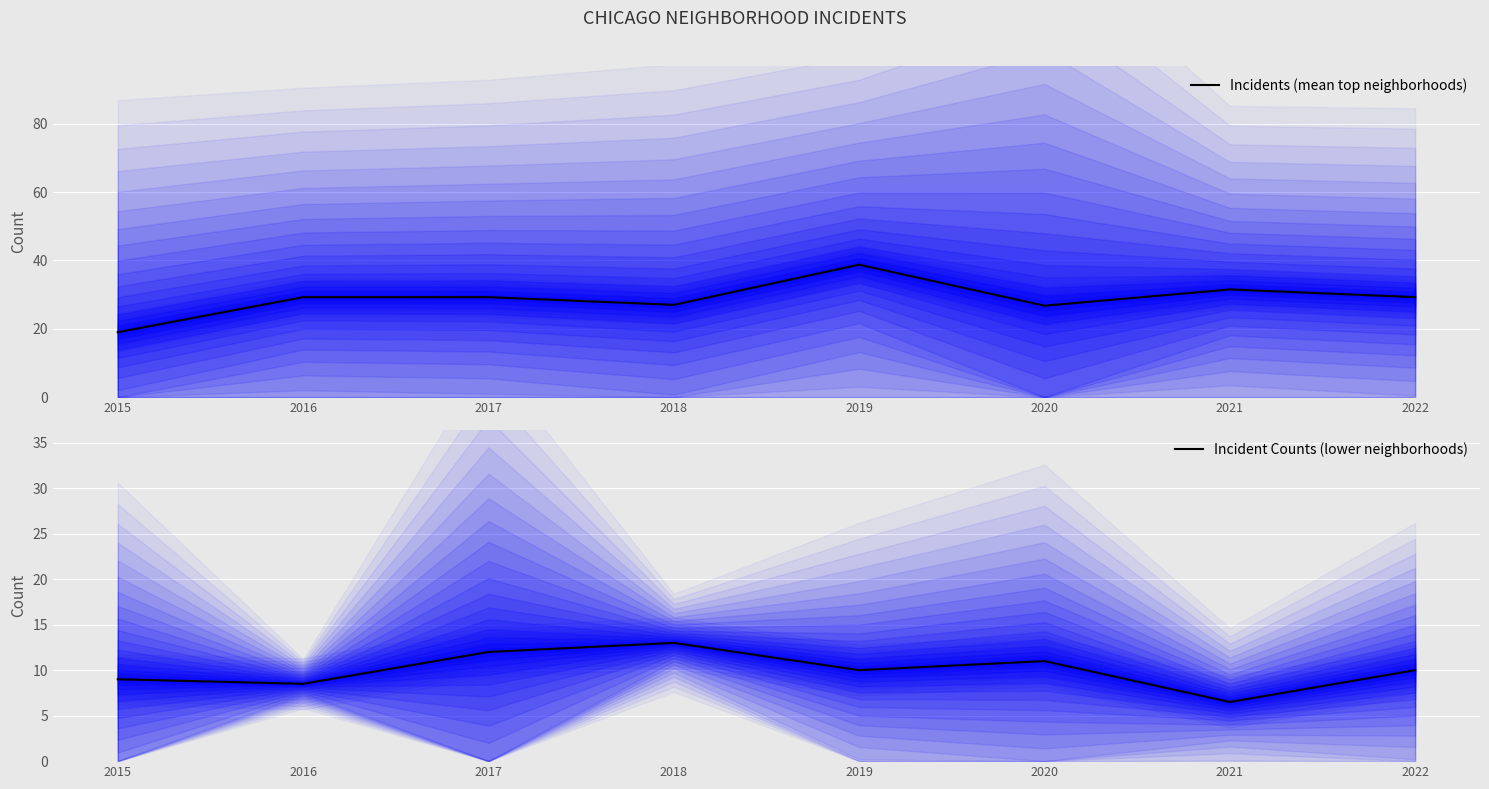

List the labels in order of Incidents (mean top neighborhoods) value, smallest first.

2015, 2020, 2018, 2016, 2017, 2022, 2021, 2019